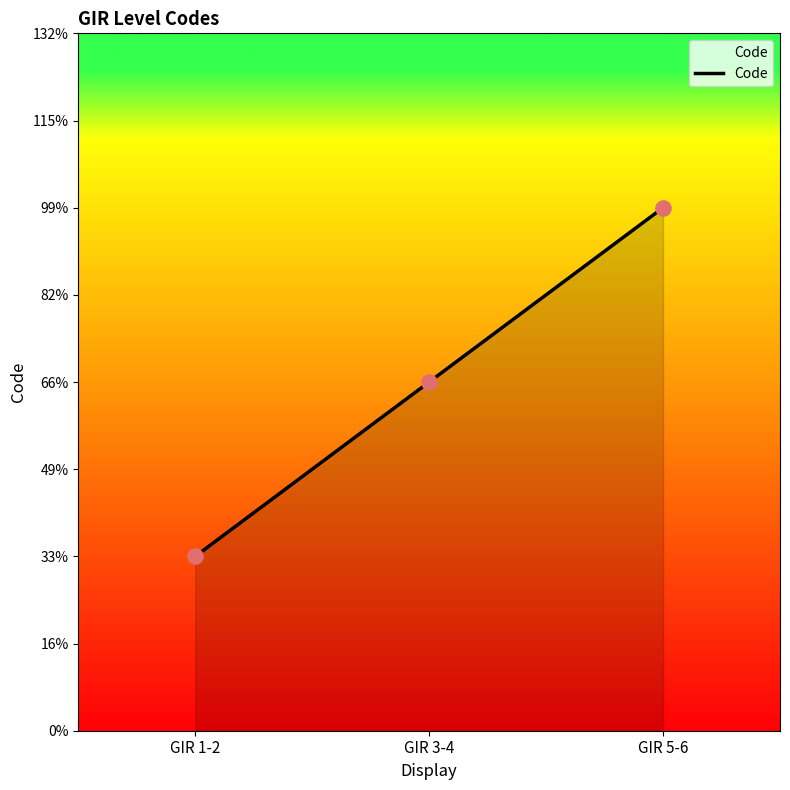

Approximately how many times larger is the value at GIR 1-2 compared to GIR 3-4?

0.5